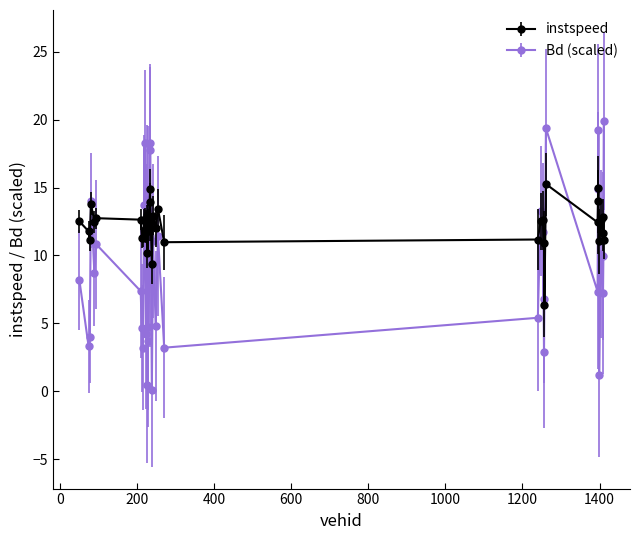

Which series has the largest total across all categories?

instspeed